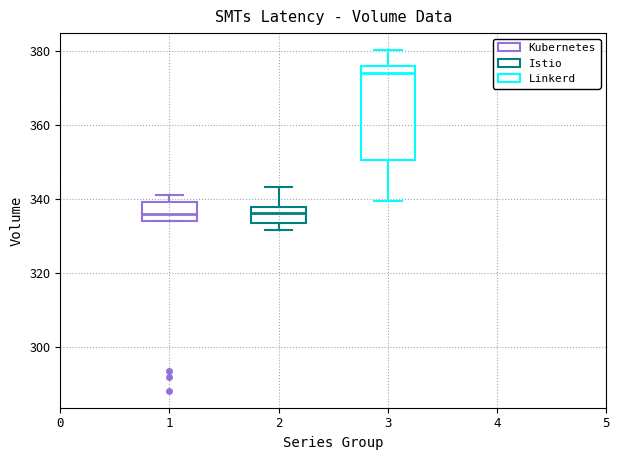

Comparing the boxes themselves (not the whiskers), which one is the tallest?

3